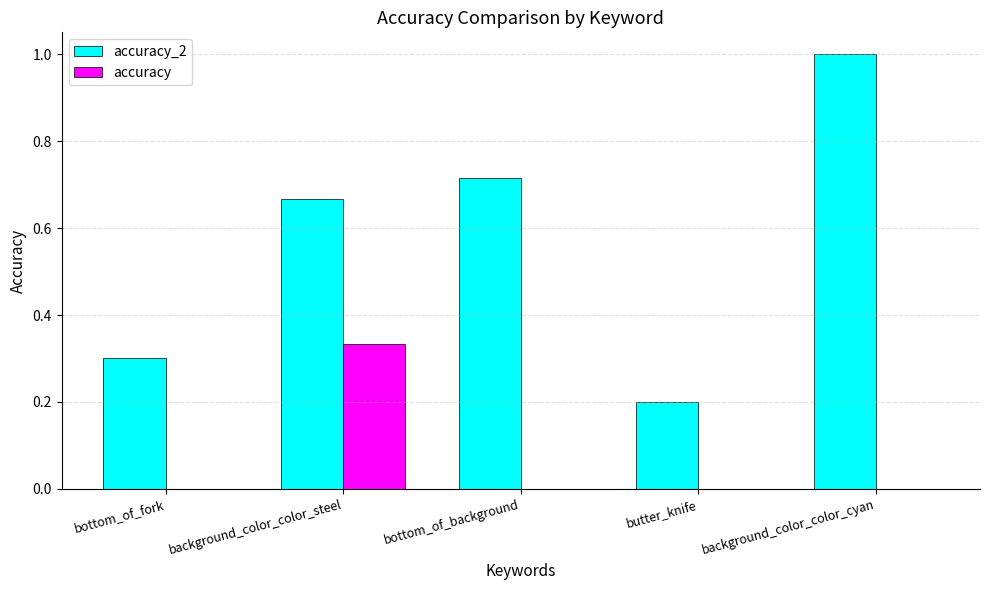

Which series changed the most between background_color_color_steel and bottom_of_background?

accuracy